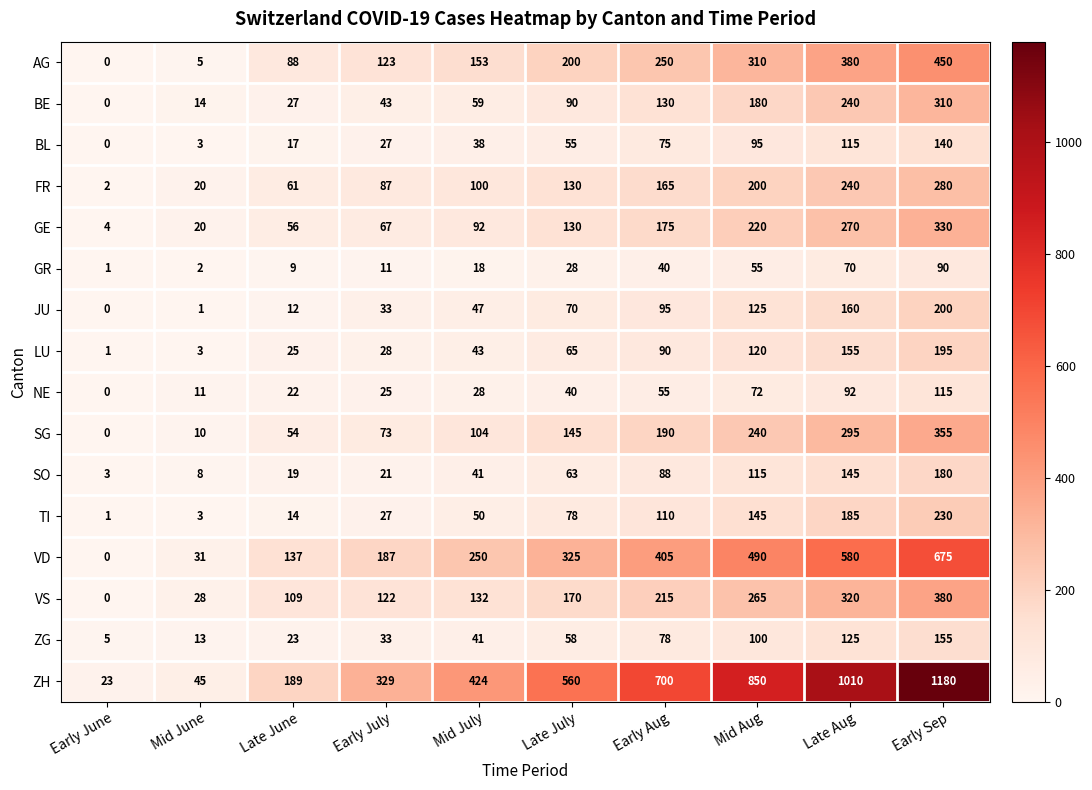

What is the difference between the AG values at Mid June and Early Sep?

445